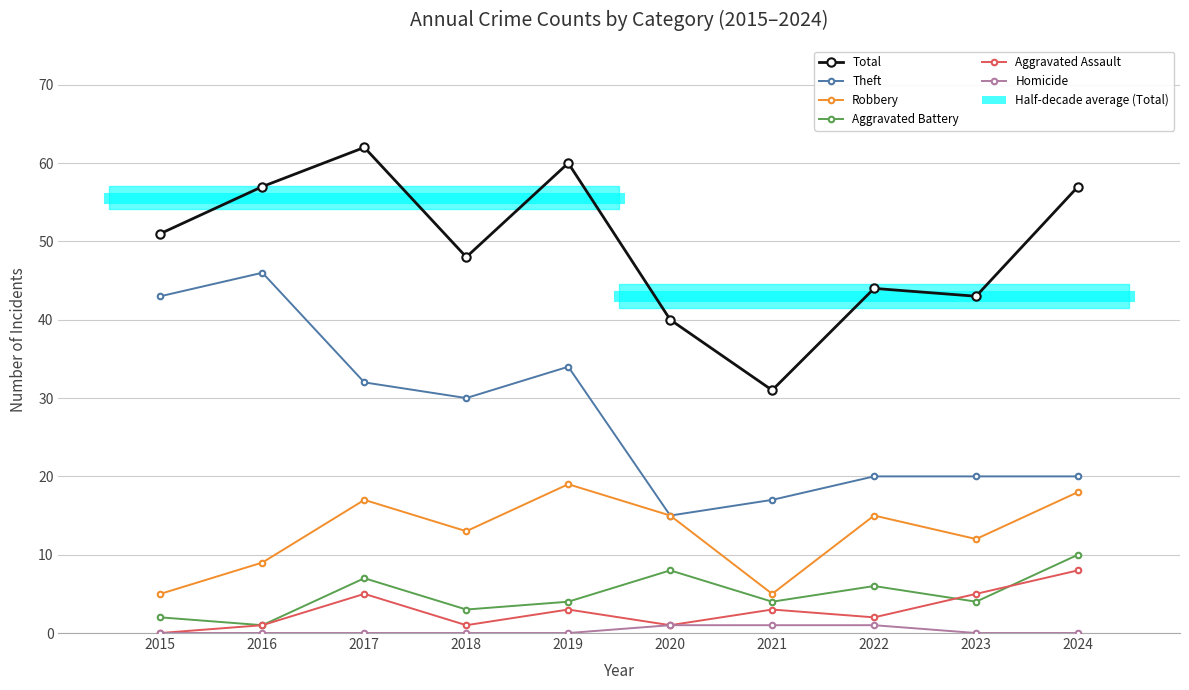

Is it true that Aggravated Assault equals 1 at 2016?

True